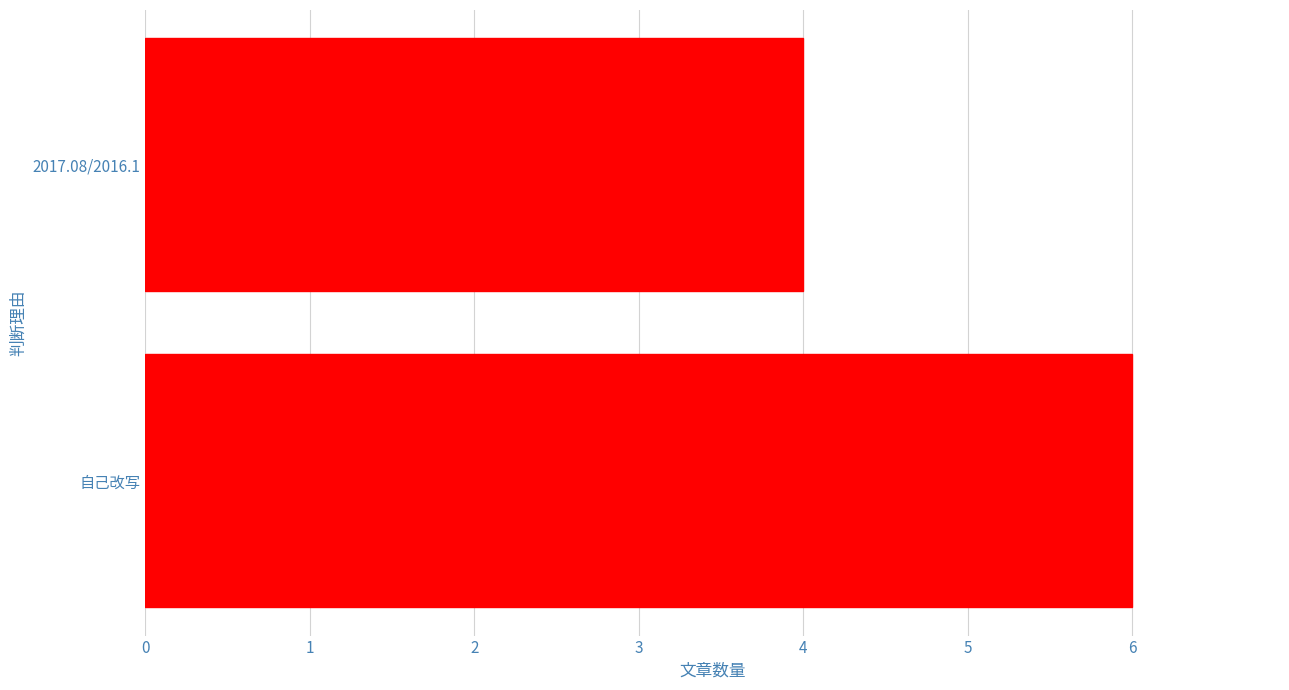

What is the sum of the values at 2017.08/2016.1 and 自己改写?

10